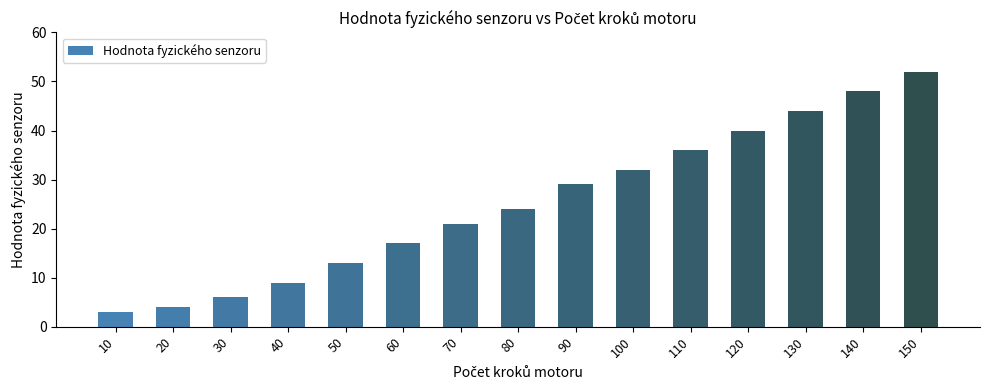

The chart shows a value of 7 at 70. True or false?

False